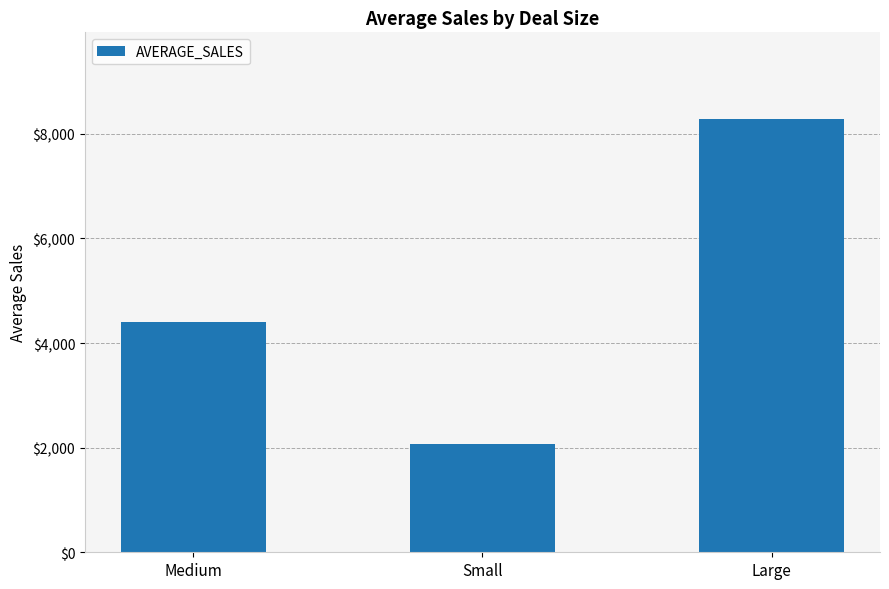

What is the maximum value shown in the chart?

8282.6